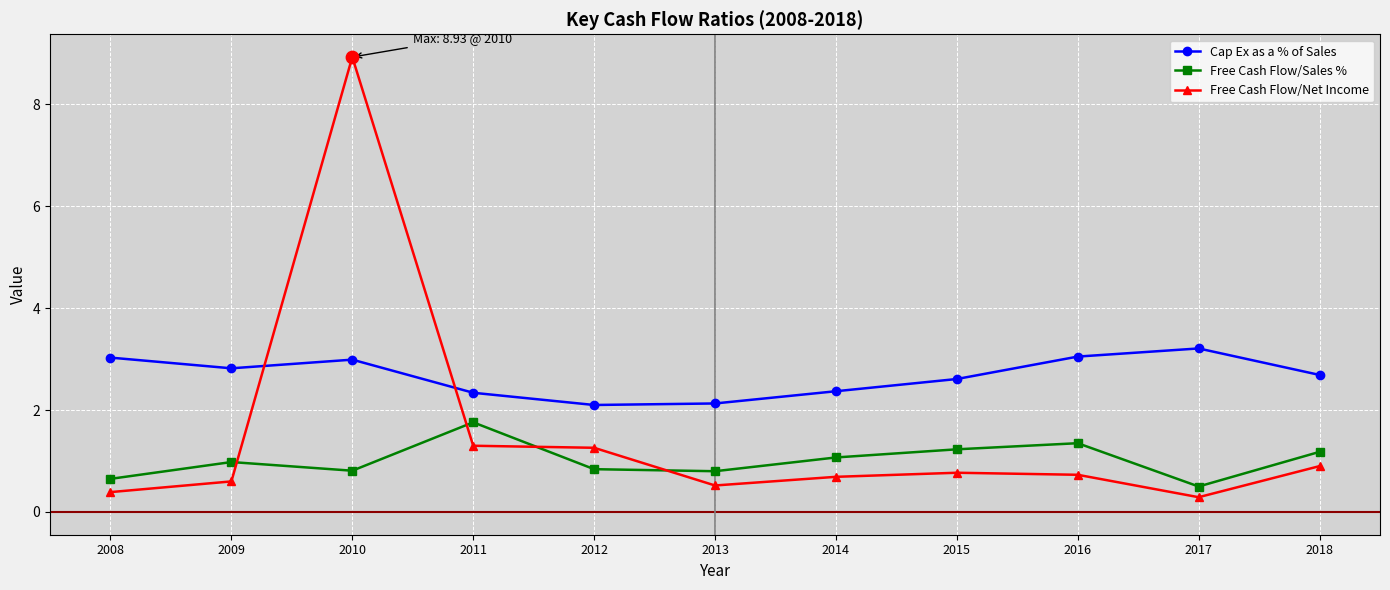

What is the total value across all series at 2008?

4.1